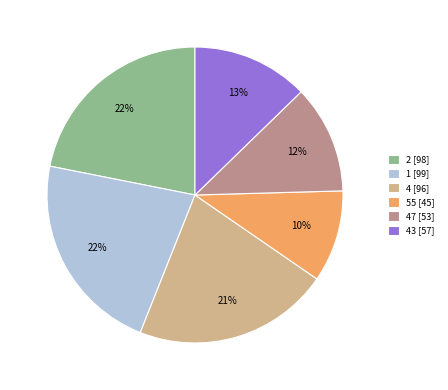

Is there any slice that represents more than half of the pie?

No